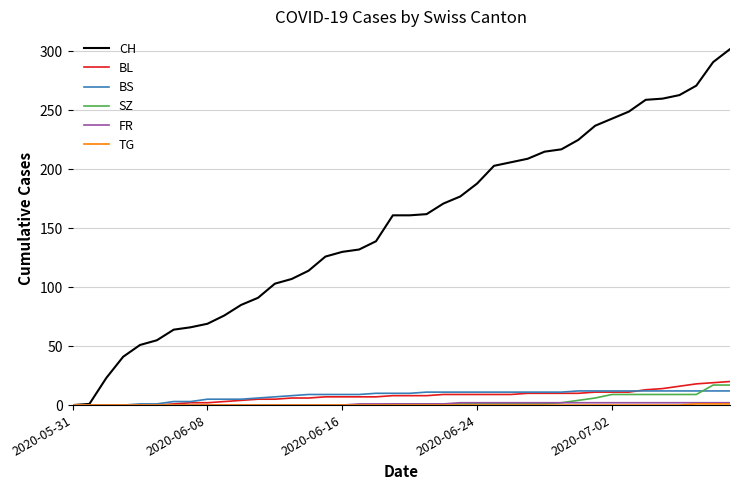

What is the greatest value displayed?

302